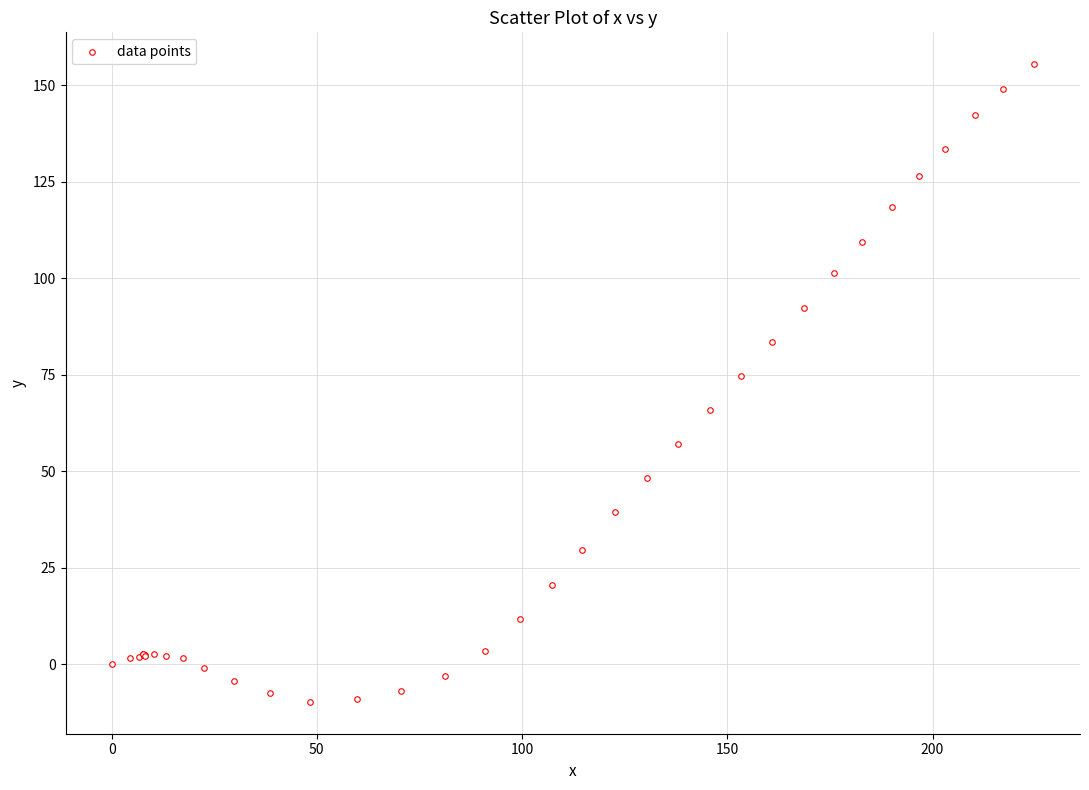

What Y value in the scatter plot is closest to 72?

74.8